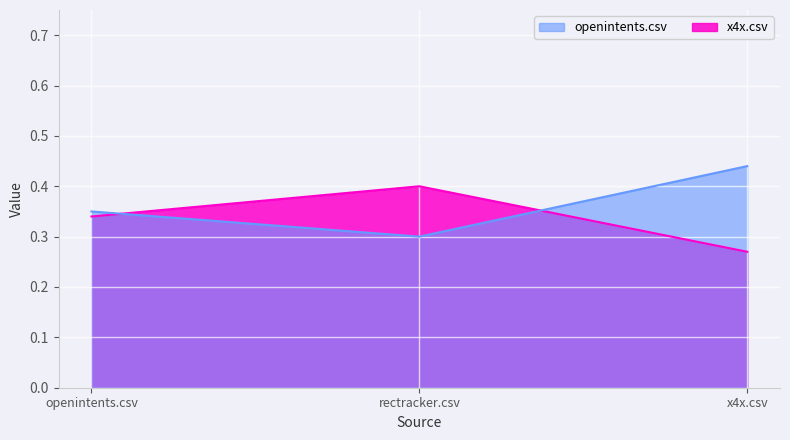

What is the label of the 2nd point from the right?

rectracker.csv